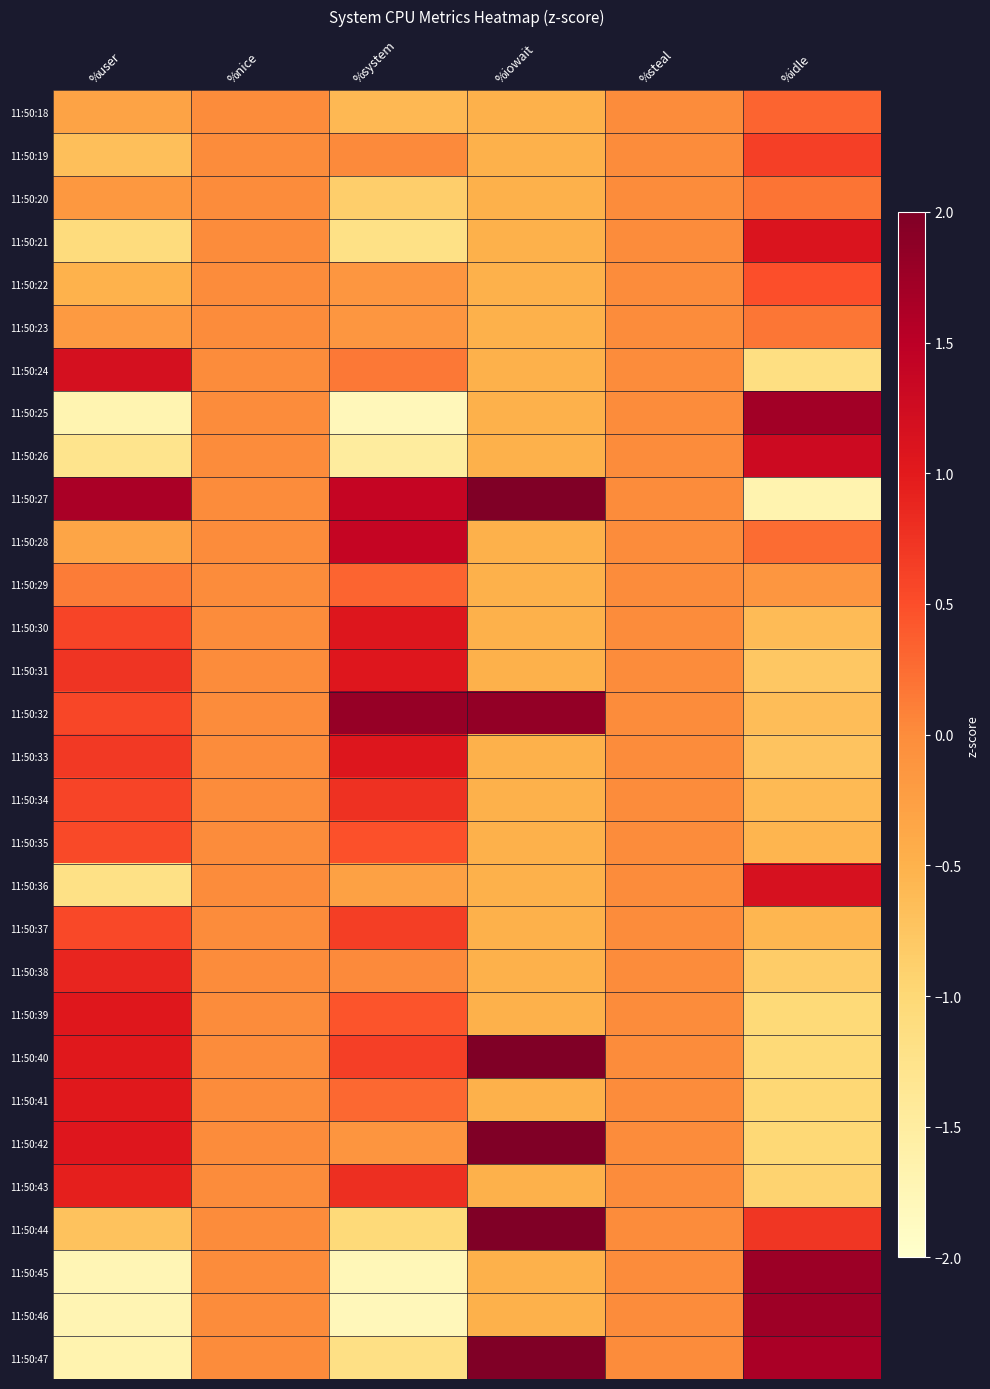

Which category has the lowest value across all series?

%system